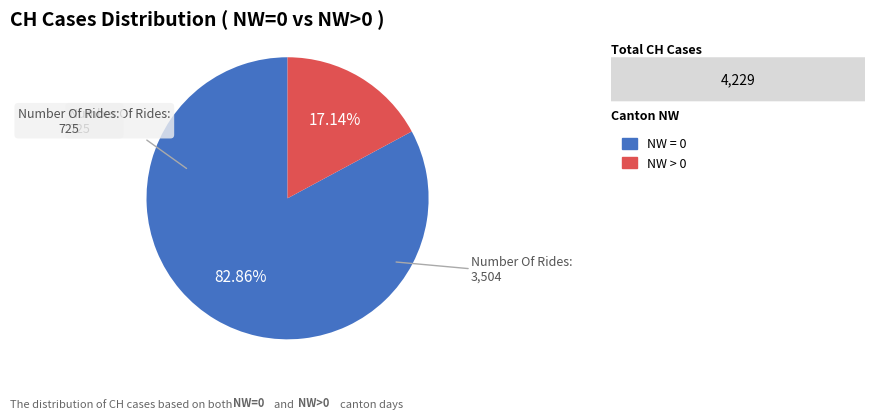

Is there any slice that represents more than half of the pie?

Yes